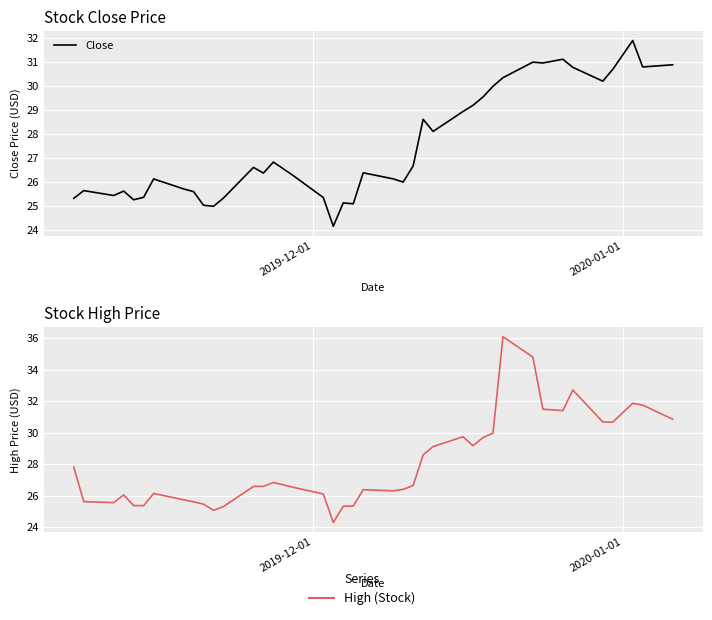

What is the average value of the High (Stock) series?

28.0